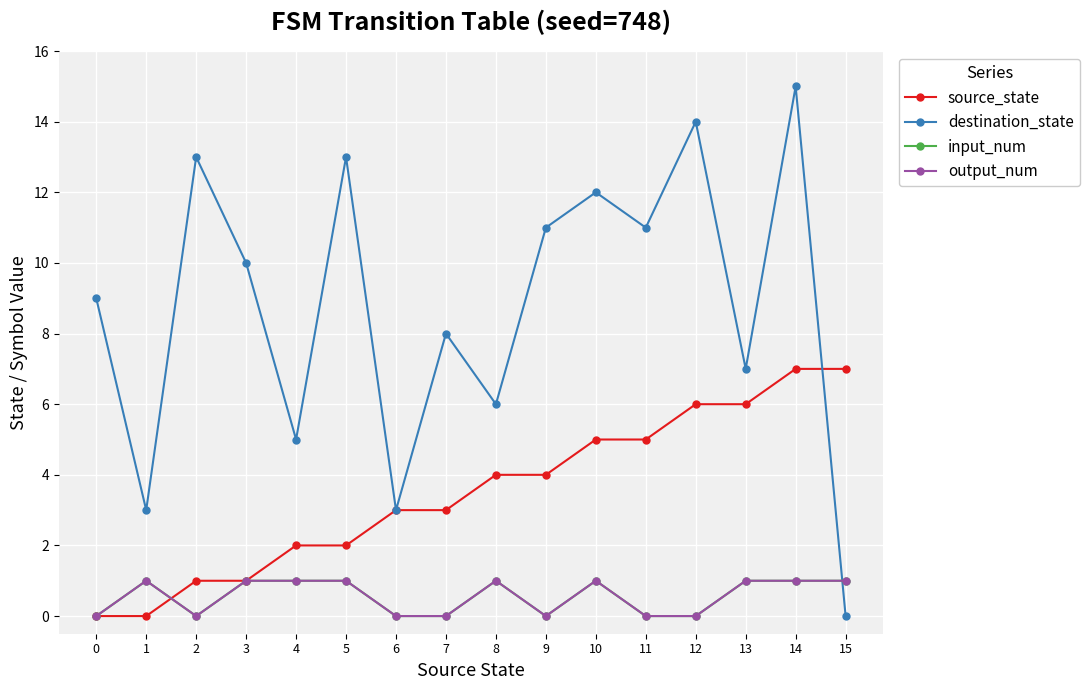

Does the chart have visible grid lines?

Yes